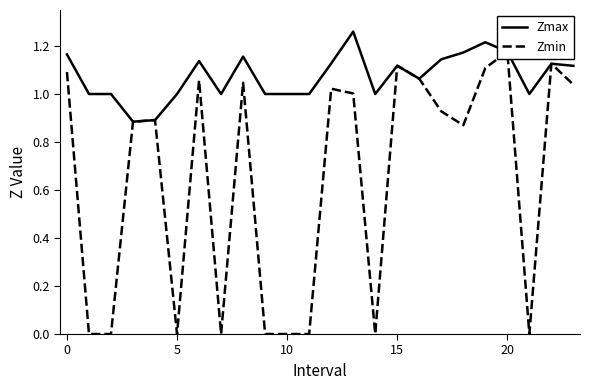

What is the value of the Zmax point at the 19th from the left?

1.2